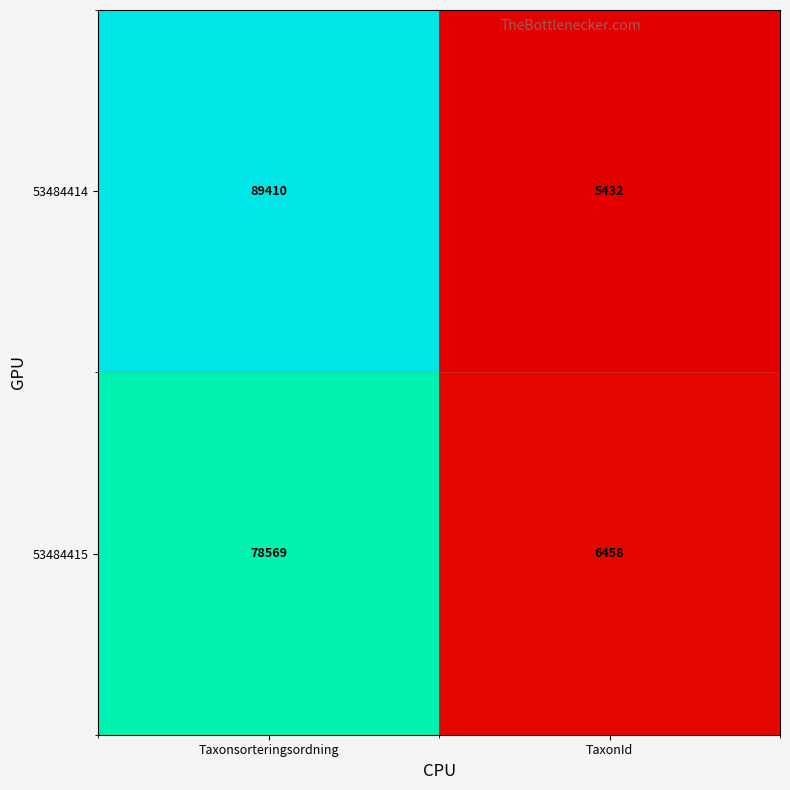

What is the difference between the 53484415 values at Taxonsorteringsordning and TaxonId?

72111